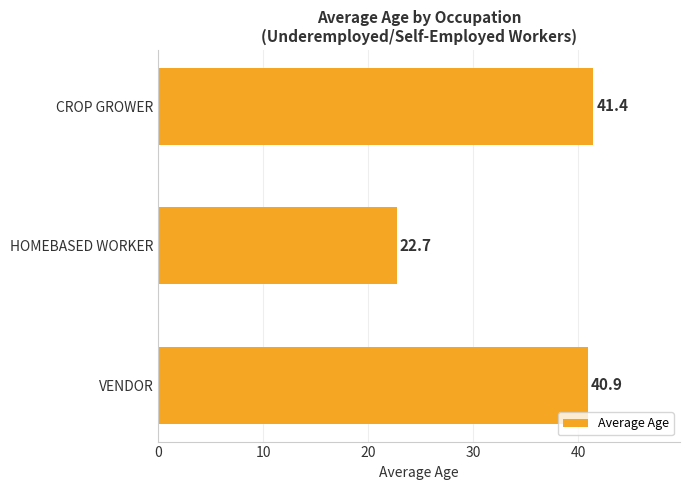

What is the change in value from VENDOR to CROP GROWER?

+0.5